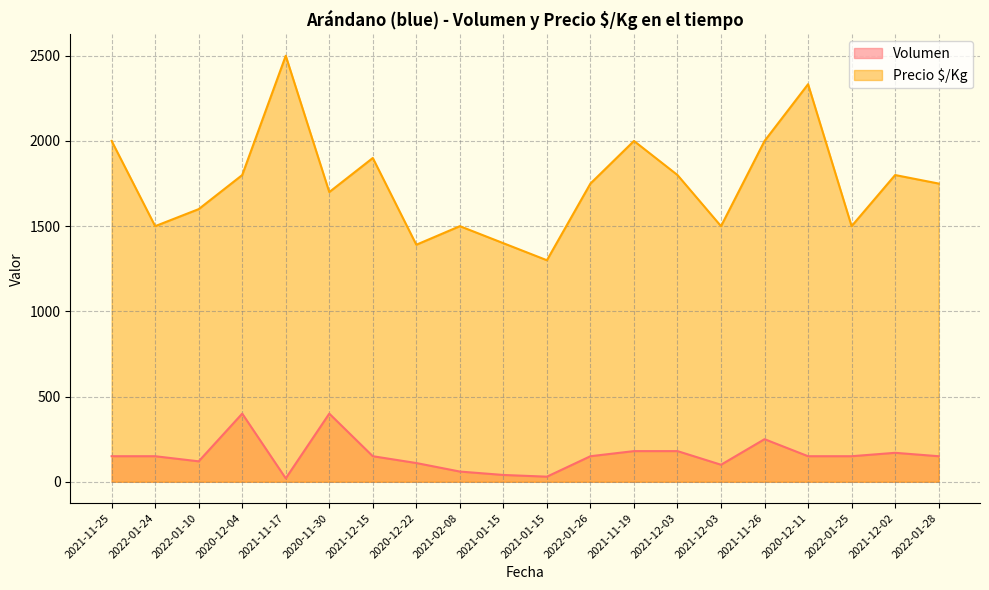

List the labels in order of Precio $/Kg value, largest first.

2021-11-17, 2020-12-11, 2021-11-25, 2021-11-19, 2021-11-26, 2021-12-15, 2020-12-04, 2021-12-03, 2021-12-02, 2022-01-26, 2022-01-28, 2020-11-30, 2022-01-10, 2022-01-24, 2021-02-08, 2021-12-03, 2022-01-25, 2021-01-15, 2020-12-22, 2021-01-15